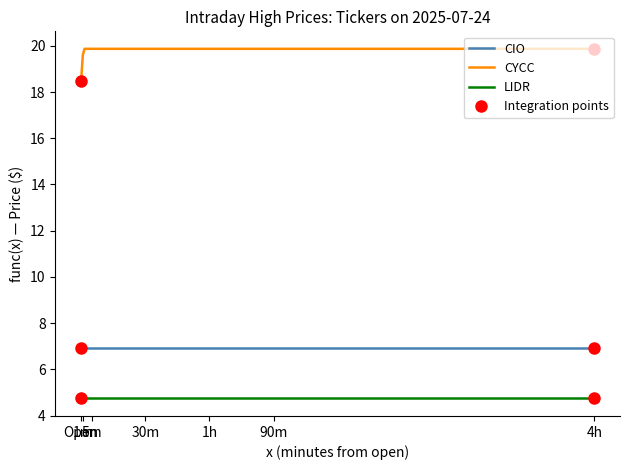

True or false: CYCC and LIDR intersect in this chart.

False